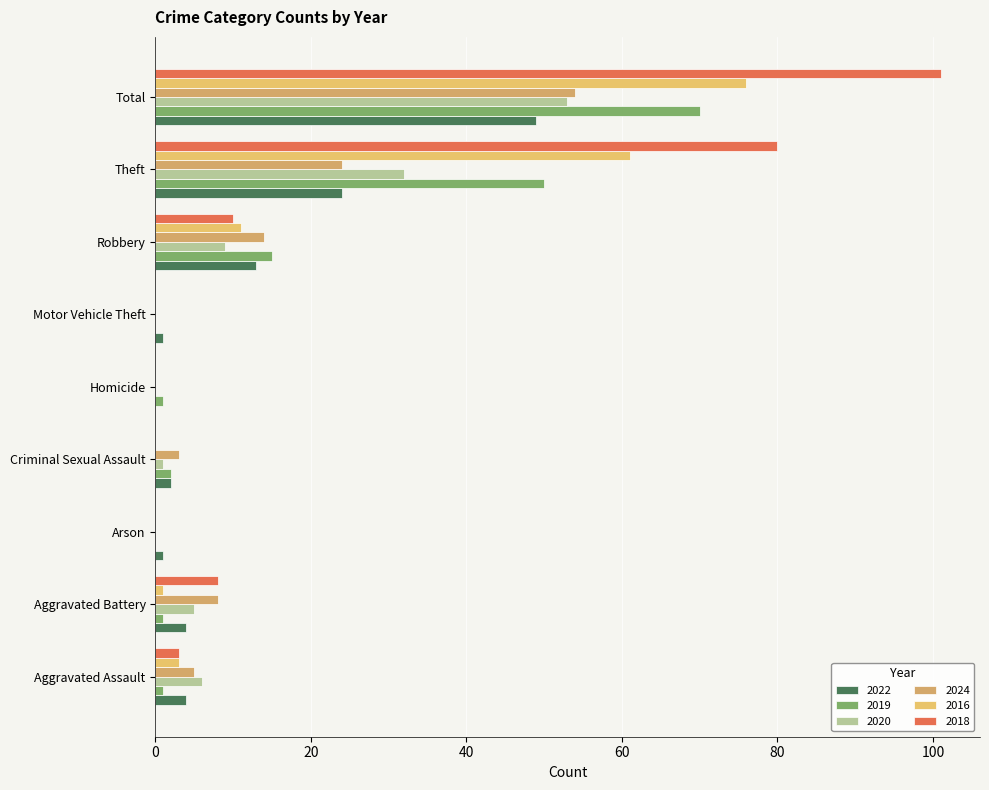

How many categories are shown in the chart?

9